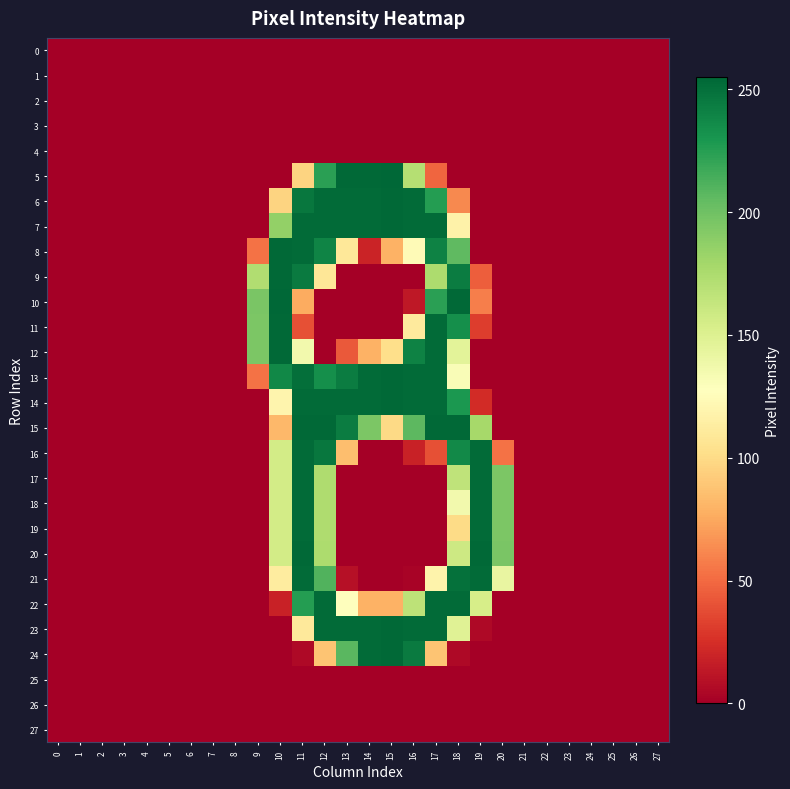

At which category is the sum across all series the highest?

11